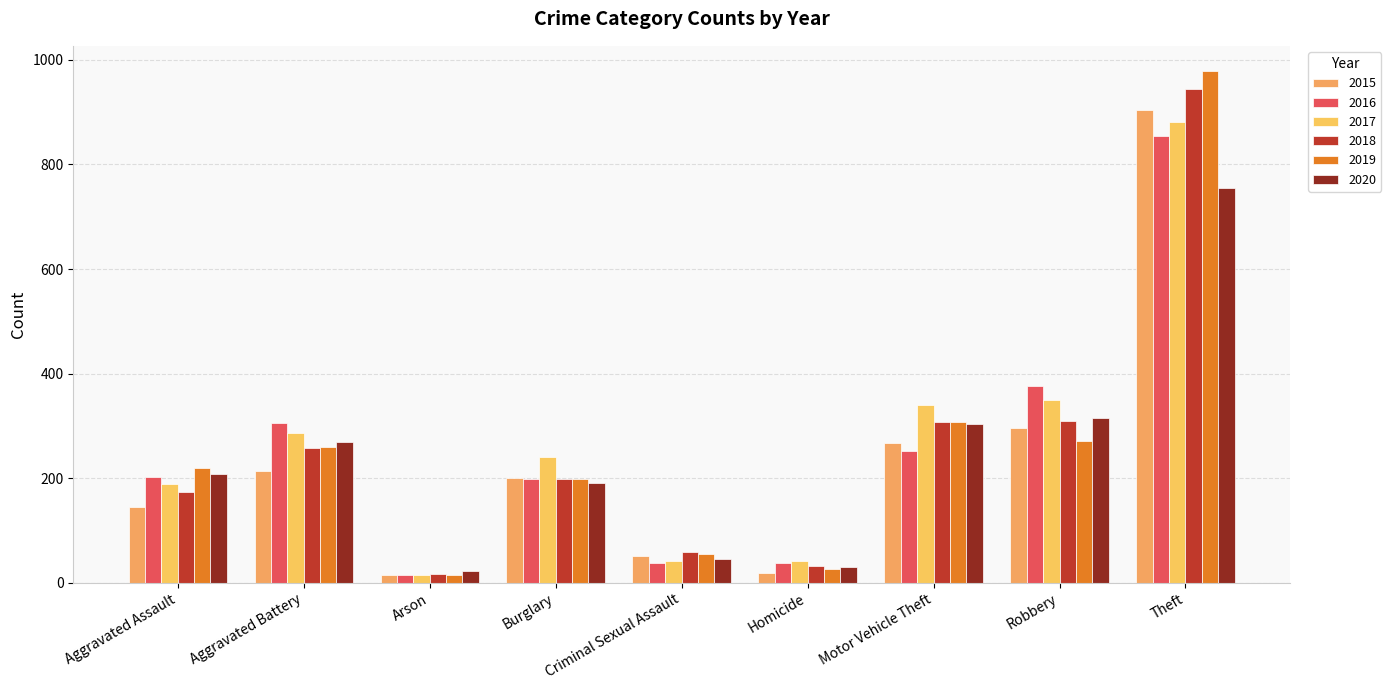

At which label is 2018 closest to 480?

Robbery